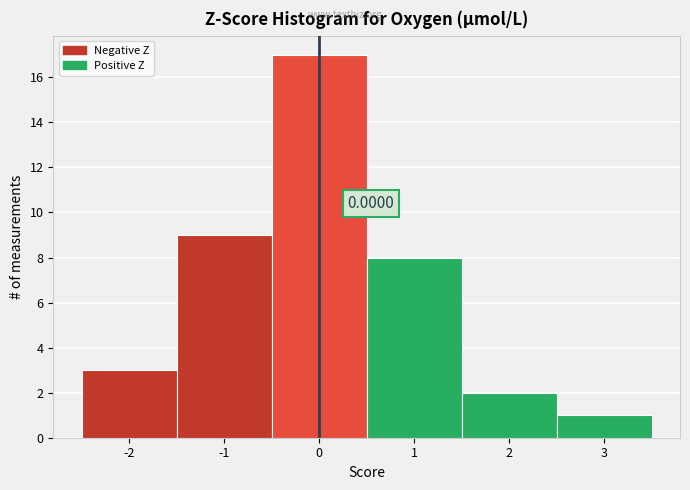

Over which range of the x-axis is the bar tallest?

-0.5 to 0.5